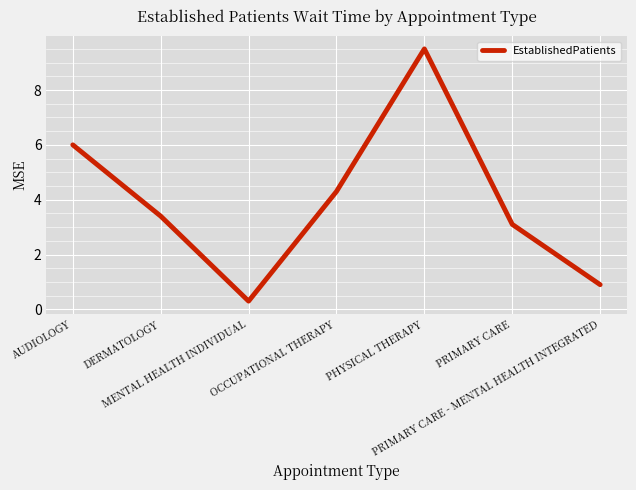

What is the smallest value displayed?

0.3